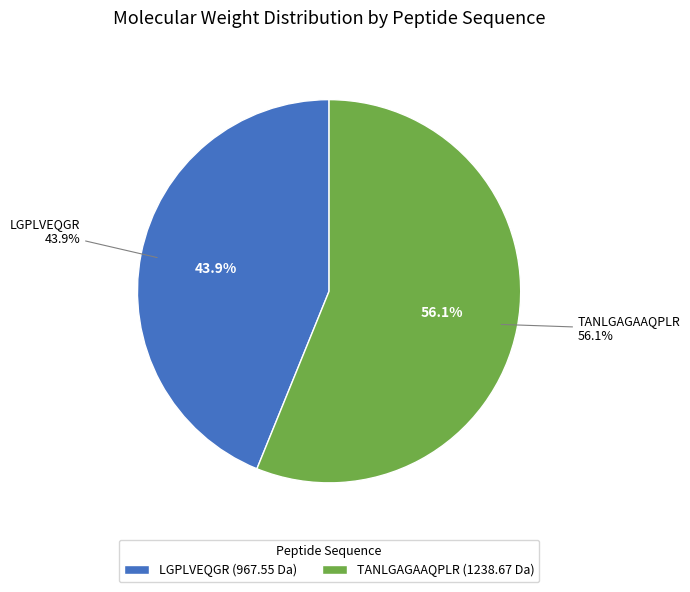

To the nearest percent, what is the difference between the largest and smallest slice percentages?

12%